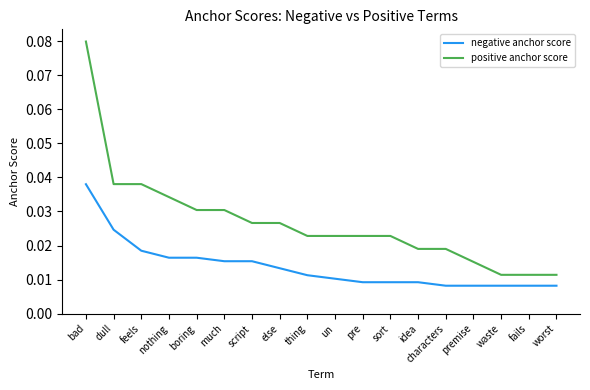

True or false: negative anchor score and positive anchor score cross at least once.

False